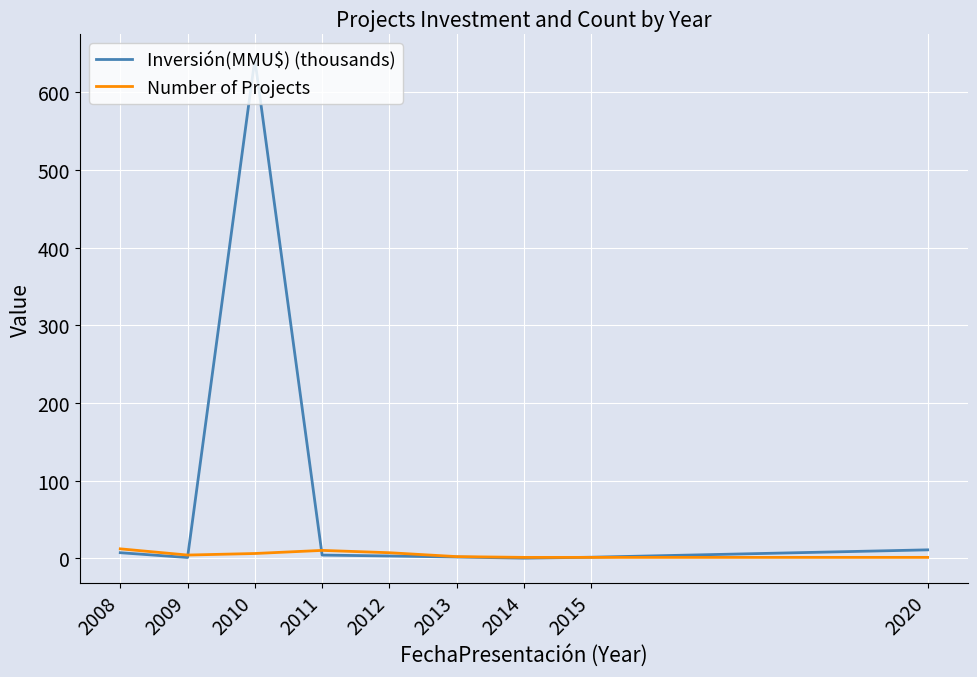

What is the difference between the second highest and minimum values in the Number of Projects series?

9.0